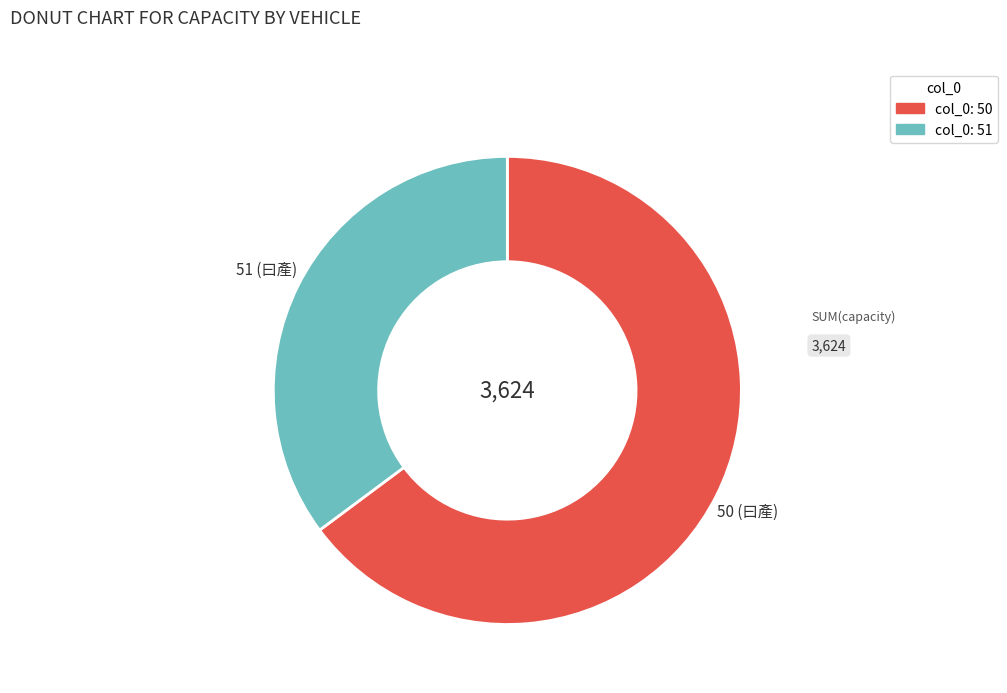

How many segments does this pie chart have?

2